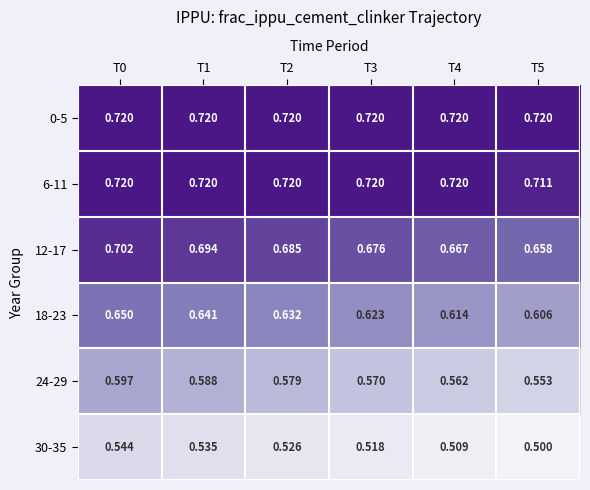

Count the number of data series in this chart.

6